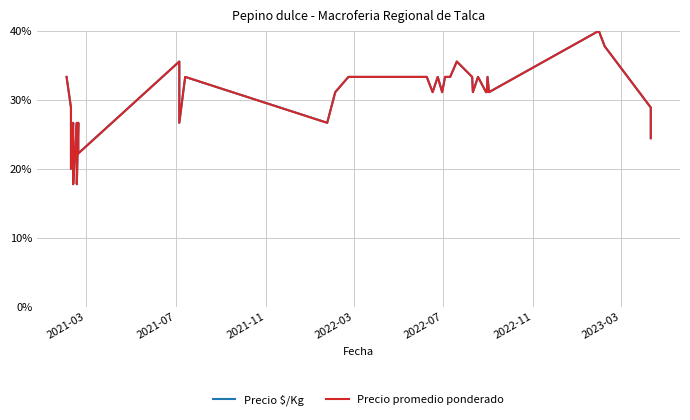

At how many categories does at least one series exceed 21?

37